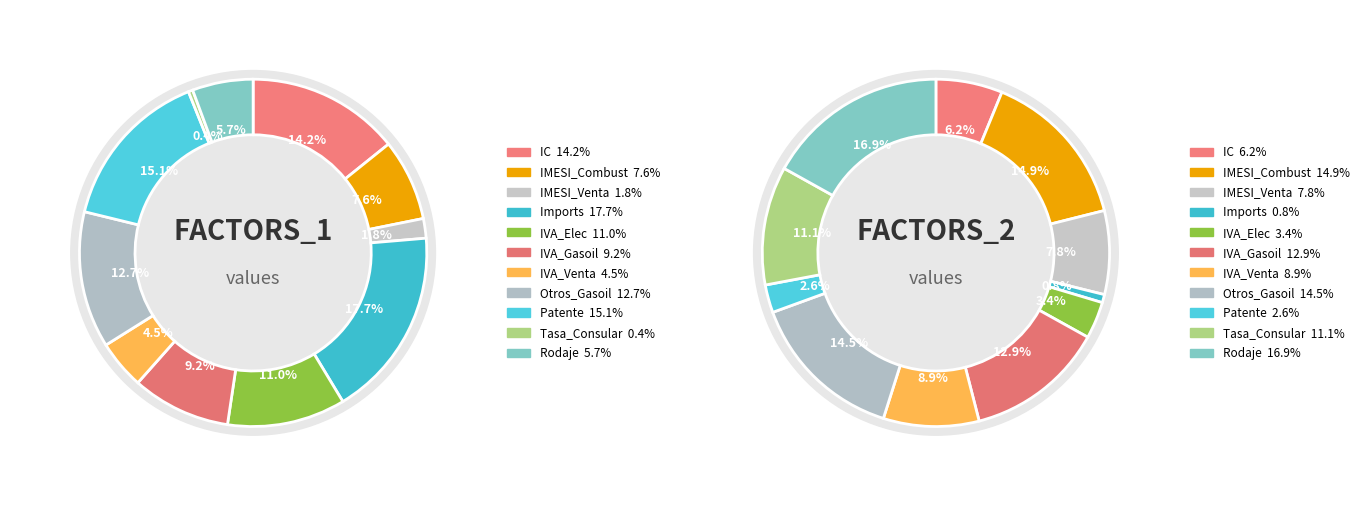

Which series has the largest range (max minus min)?

FACTORS_1